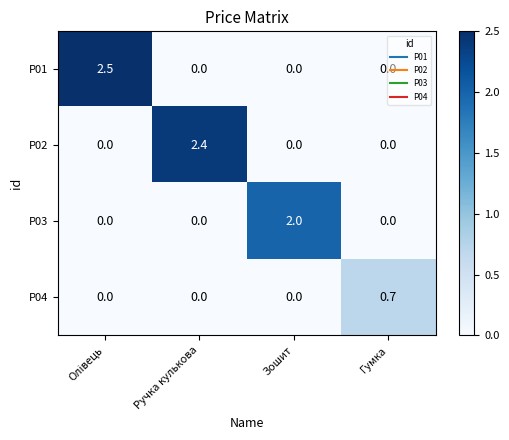

The value of P03 at Зошит is 2.0. True or false?

True